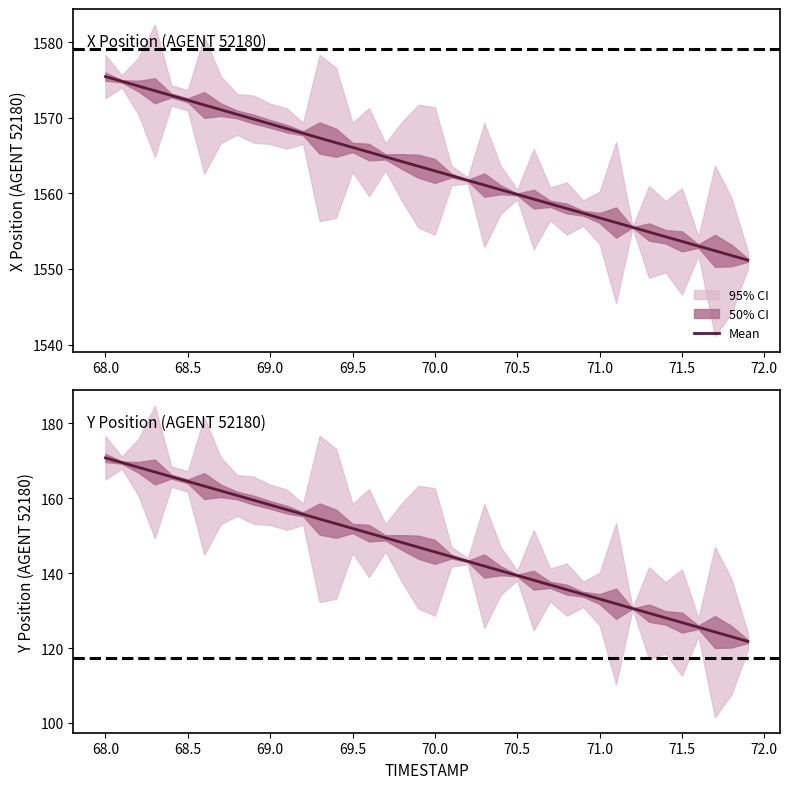

What is the value of the X point at the 6th from the left?

1572.3